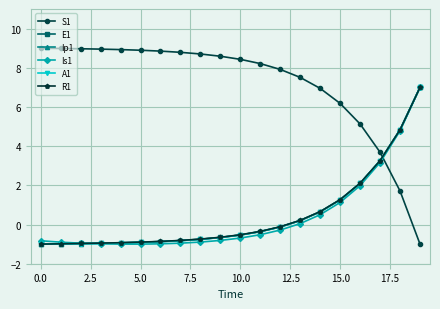

Which series has the largest total across all categories?

S1